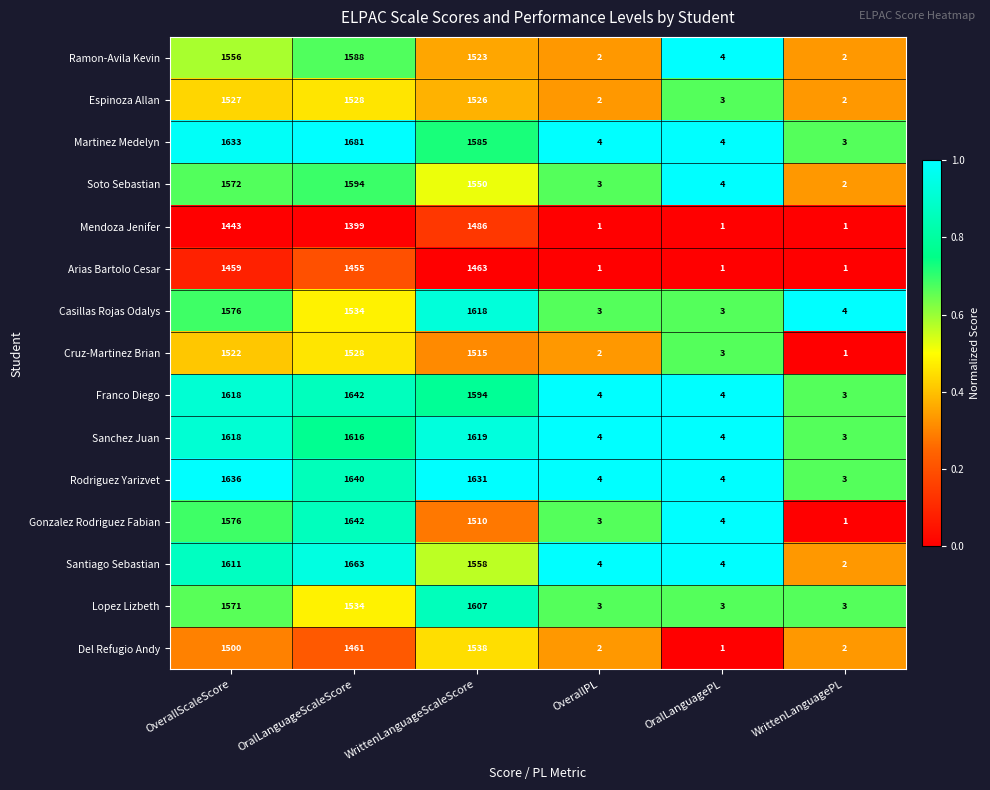

What is the spread (max minus min) of values at OverallScaleScore?

193